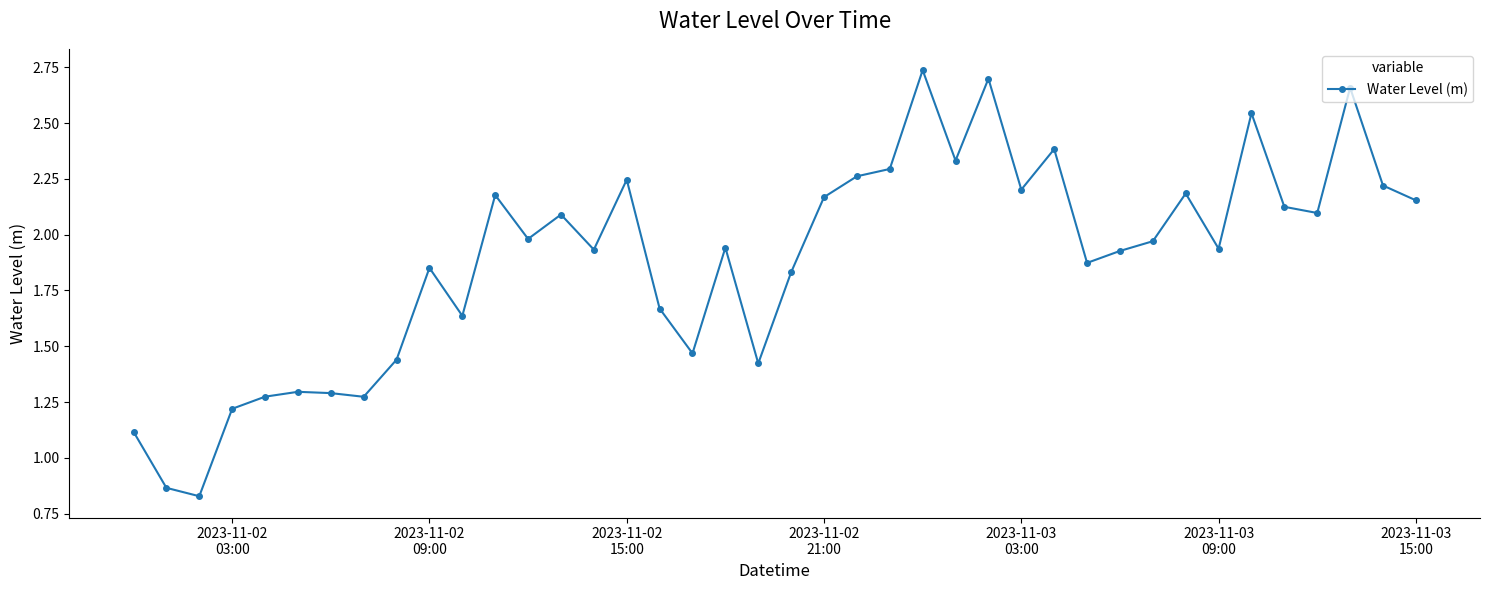

True or false: there are more than 2 points higher than both neighbors.

True